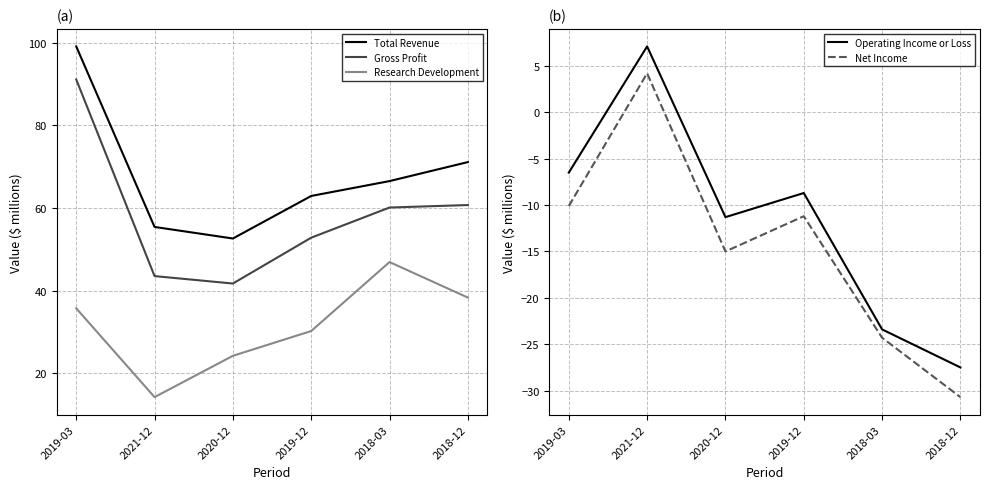

What is the difference between the Net Income values at 2018-03 and 2019-03?

14.2